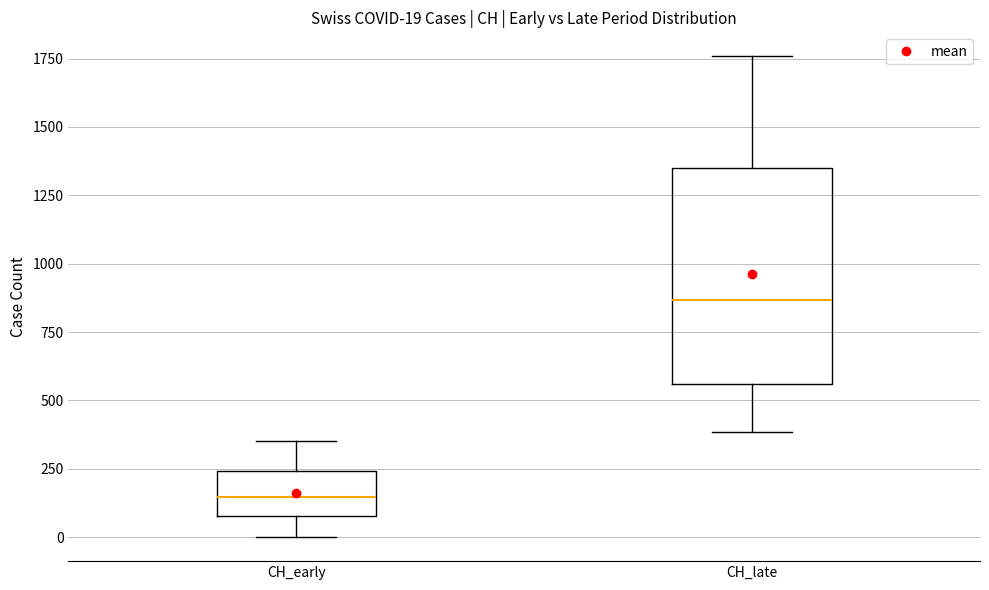

Which box has the lowest median line?

CH_early